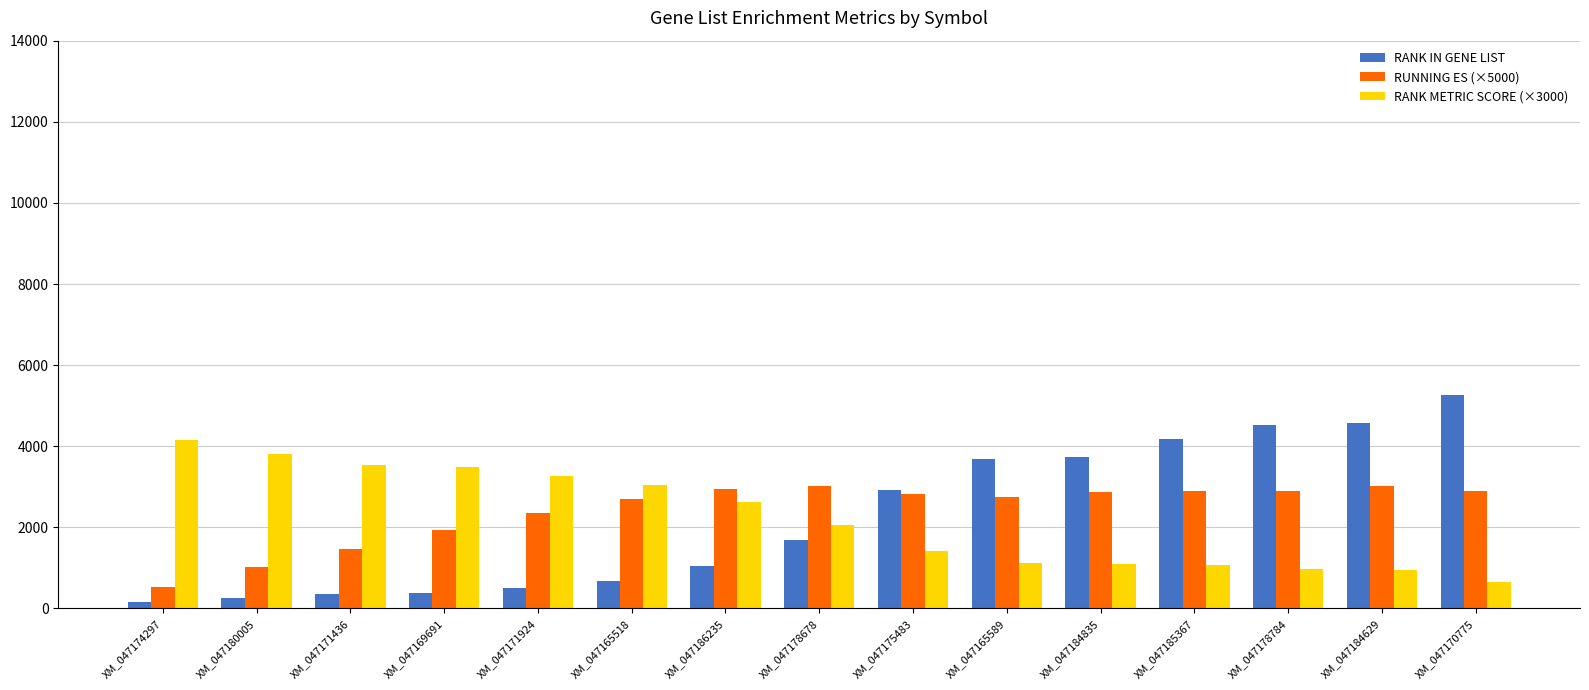

Which series has the largest total across all categories?

RUNNING ES (×5000)